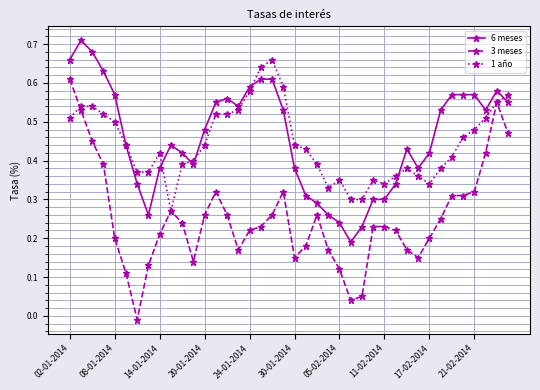

Rank the series by their maximum value, from highest to lowest.

6 meses, 1 año, 3 meses